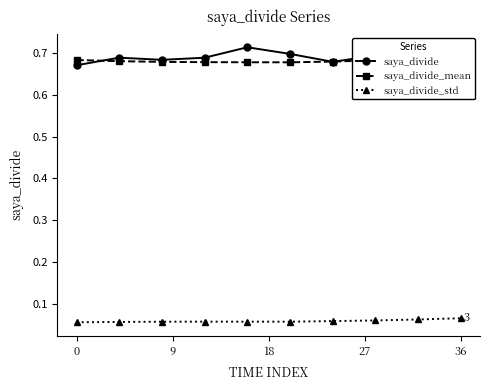

Which series has the largest range (max minus min)?

saya_divide